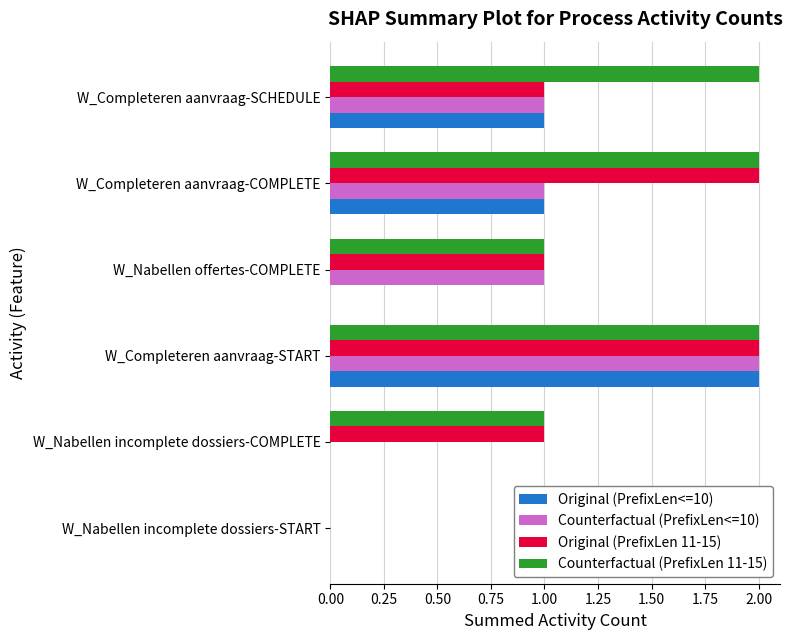

What is the maximum value for Counterfactual (PrefixLen 11-15)?

2